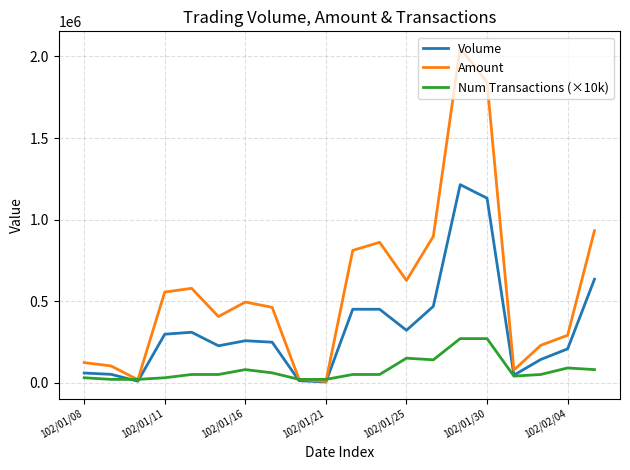

List the series in order of their overall mean, lowest first.

Num Transactions (×10k), Volume, Amount